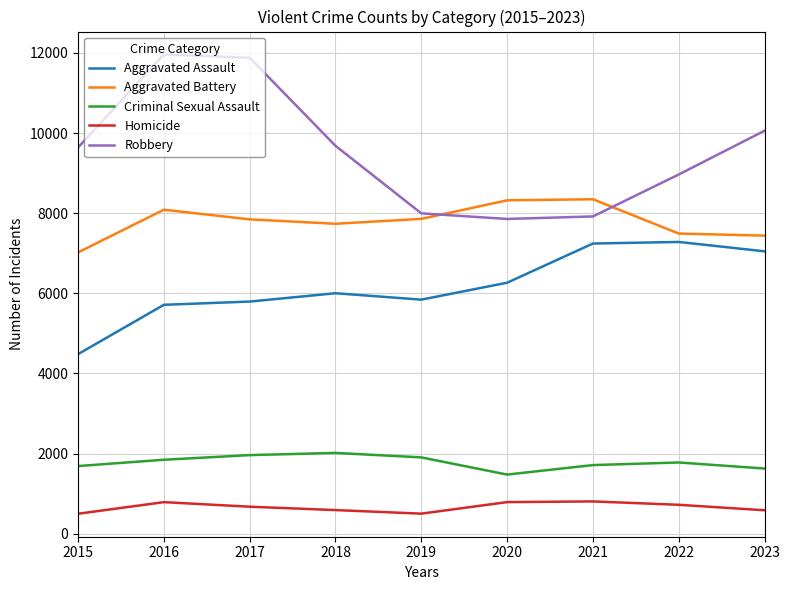

What is the spread (max minus min) of values at 2017?

11208